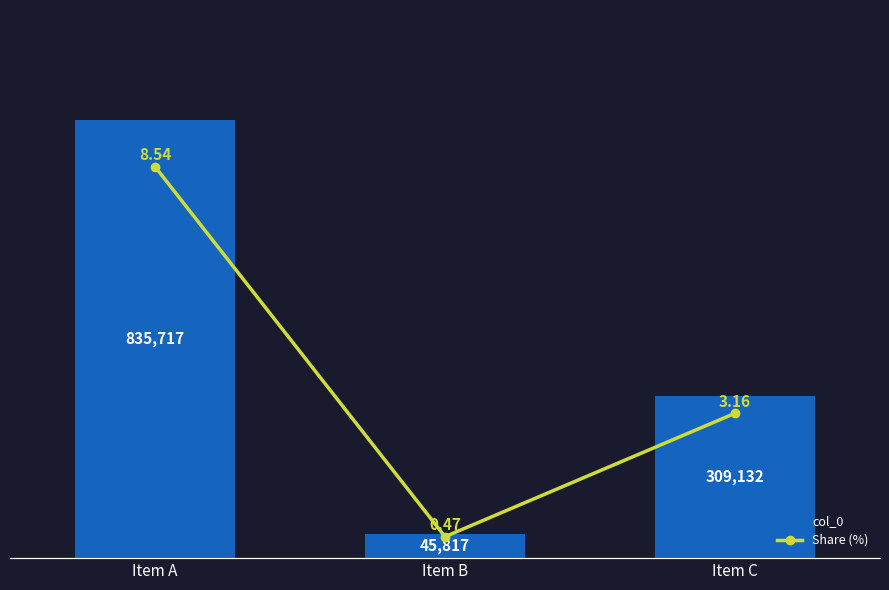

What is the value of the col_0 bar at the 2nd from the left?

45817.0